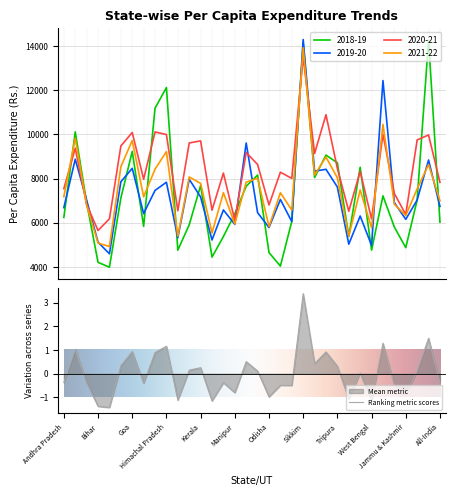

What is the highest value of the 2018-19 series?

14265